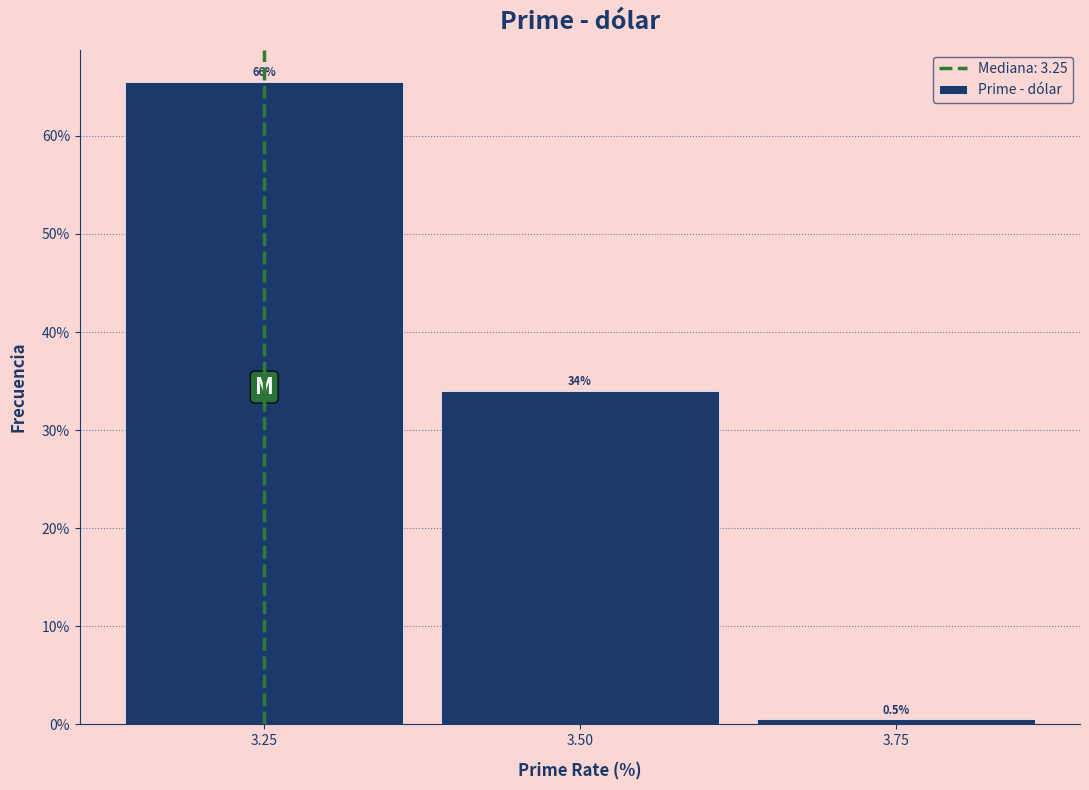

Which range on the x-axis has the tallest bar?

3.125 to 3.375